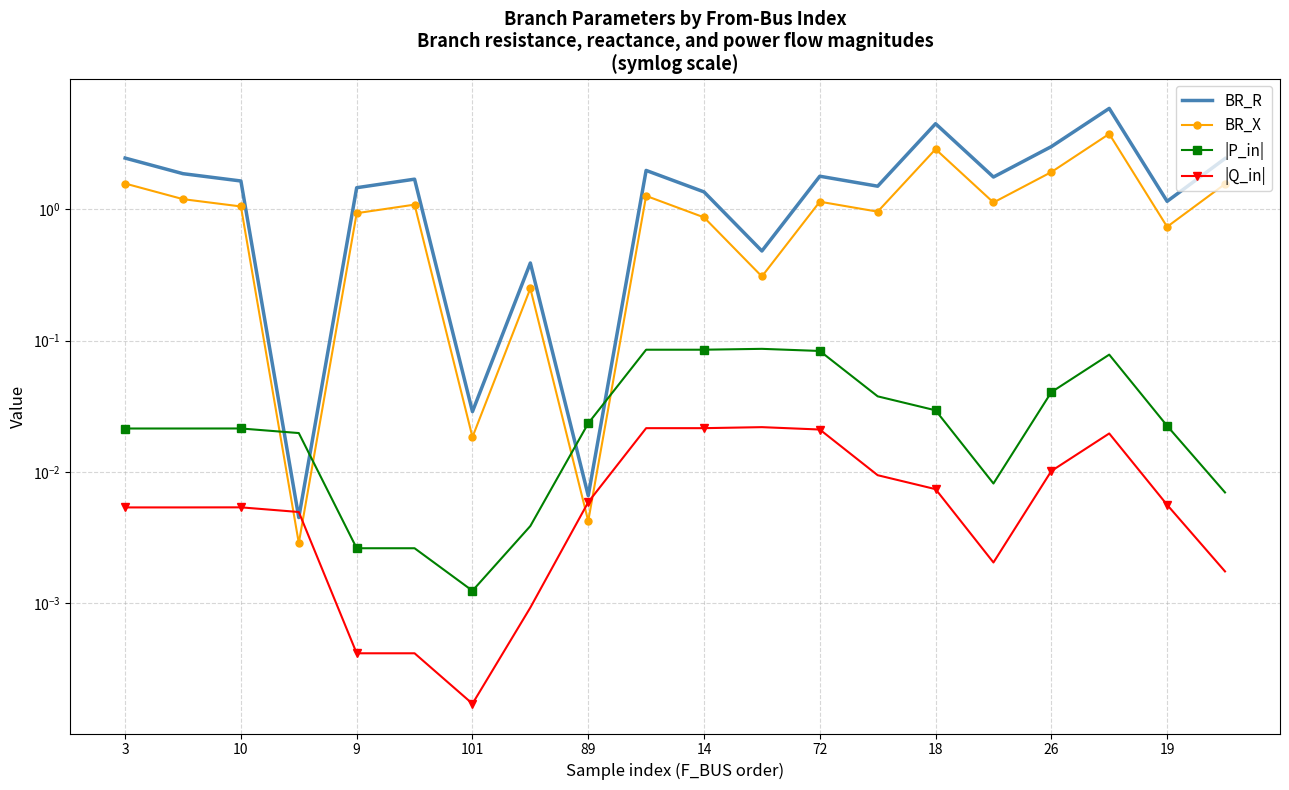

Which series ends up on top after the final intersection of |Q_in| and BR_X?

BR_X